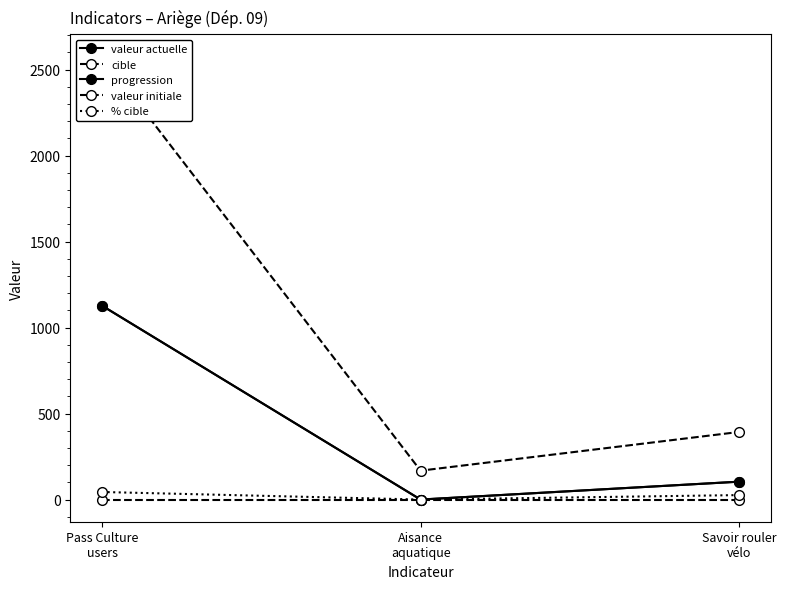

Count the number of categories in the chart.

3